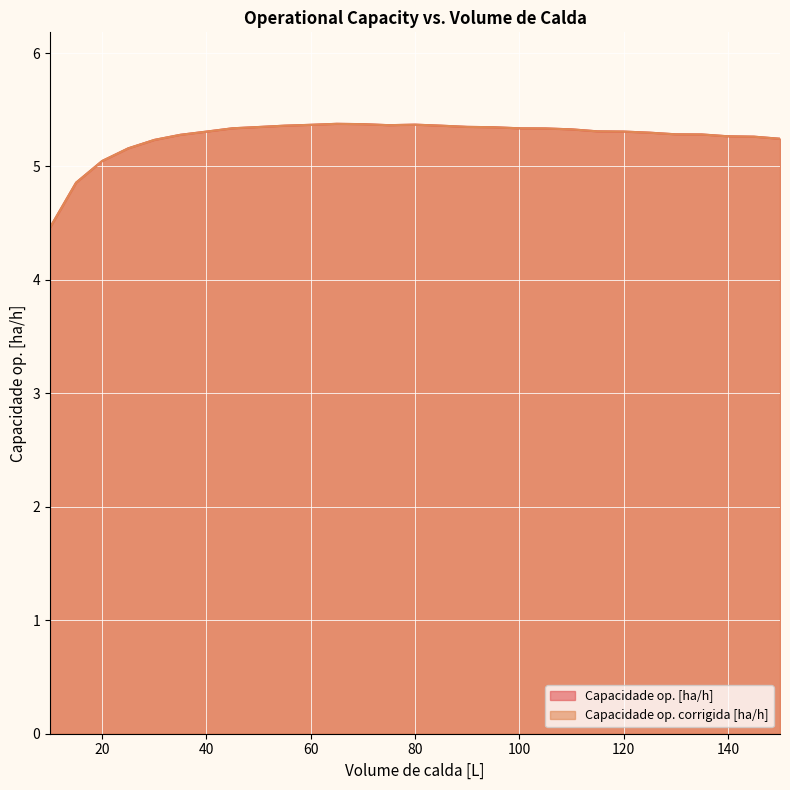

List the labels in order of Capacidade op. [ha/h] value, smallest first.

10, 15, 20, 25, 30, 150, 145, 140, 35, 135, 130, 125, 40, 120, 115, 110, 105, 100, 45, 95, 50, 90, 85, 55, 75, 60, 80, 70, 65